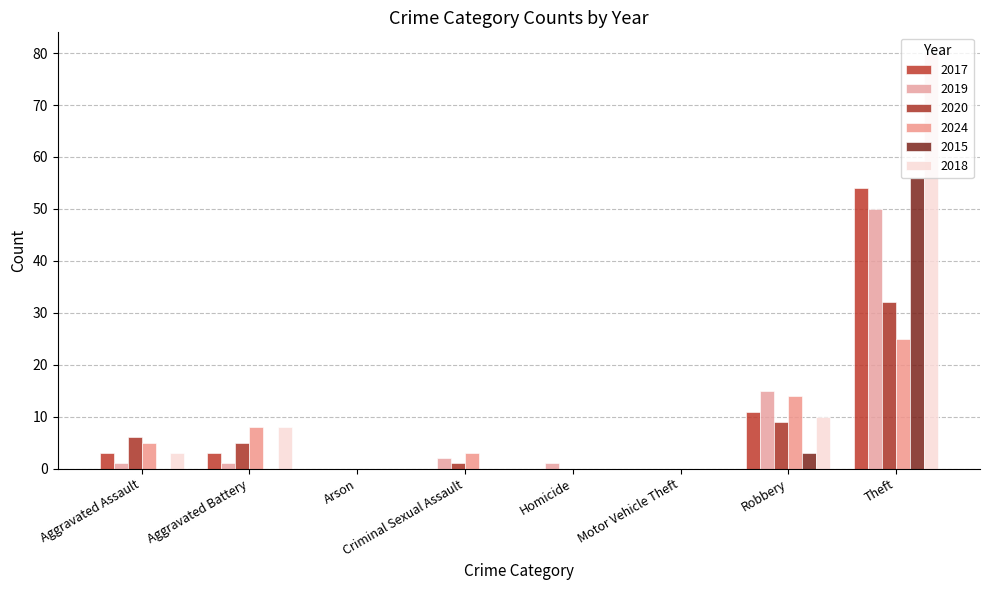

Does the chart contain stacked bars?

No